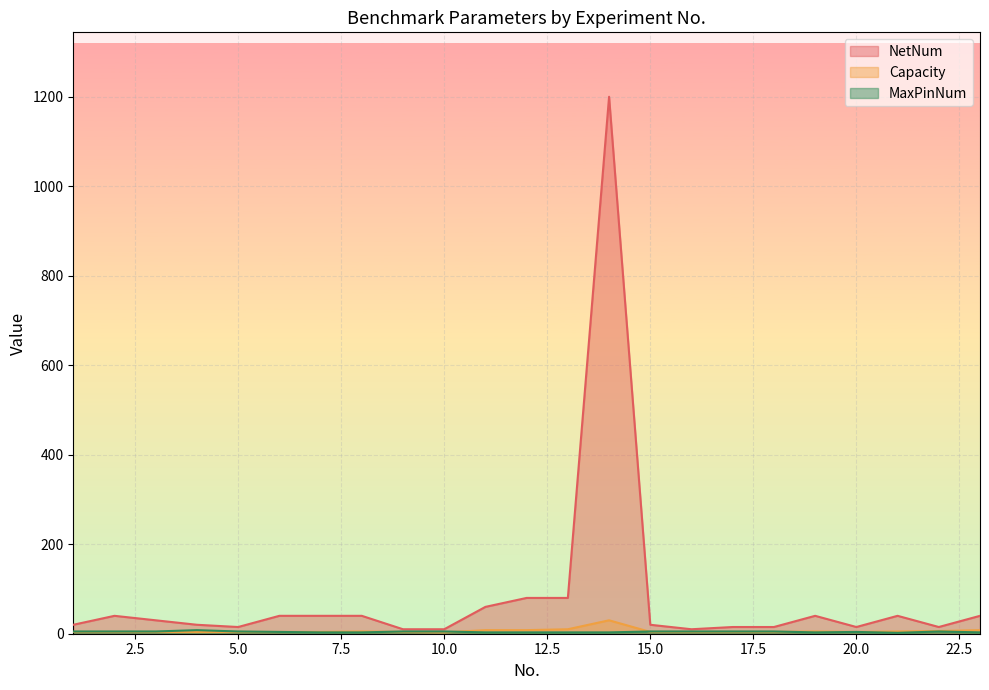

What is the minimum value for MaxPinNum?

2